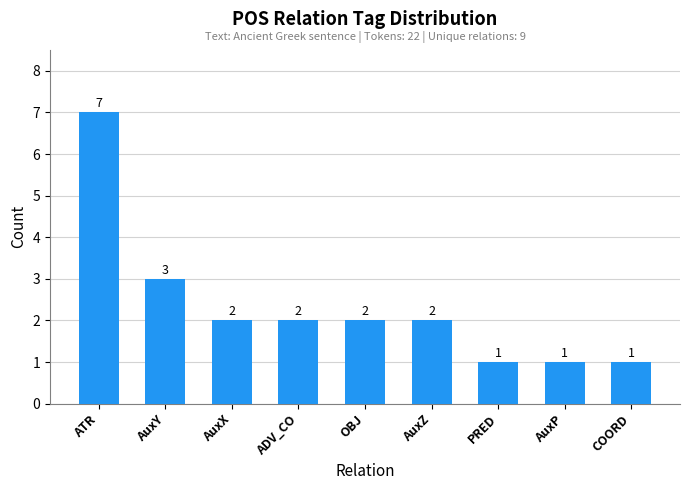

How many bars are there in total?

9